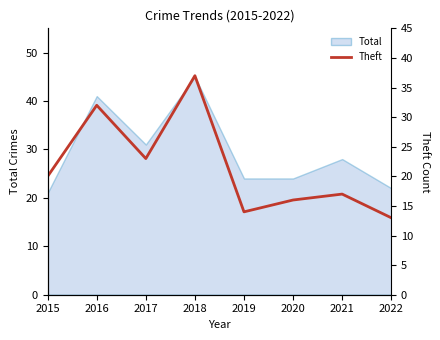

True or false: the data has more than 0 interior local peaks.

True